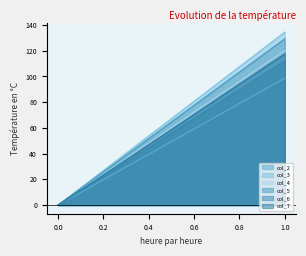

What is the average value of the col_4 series?

60.1